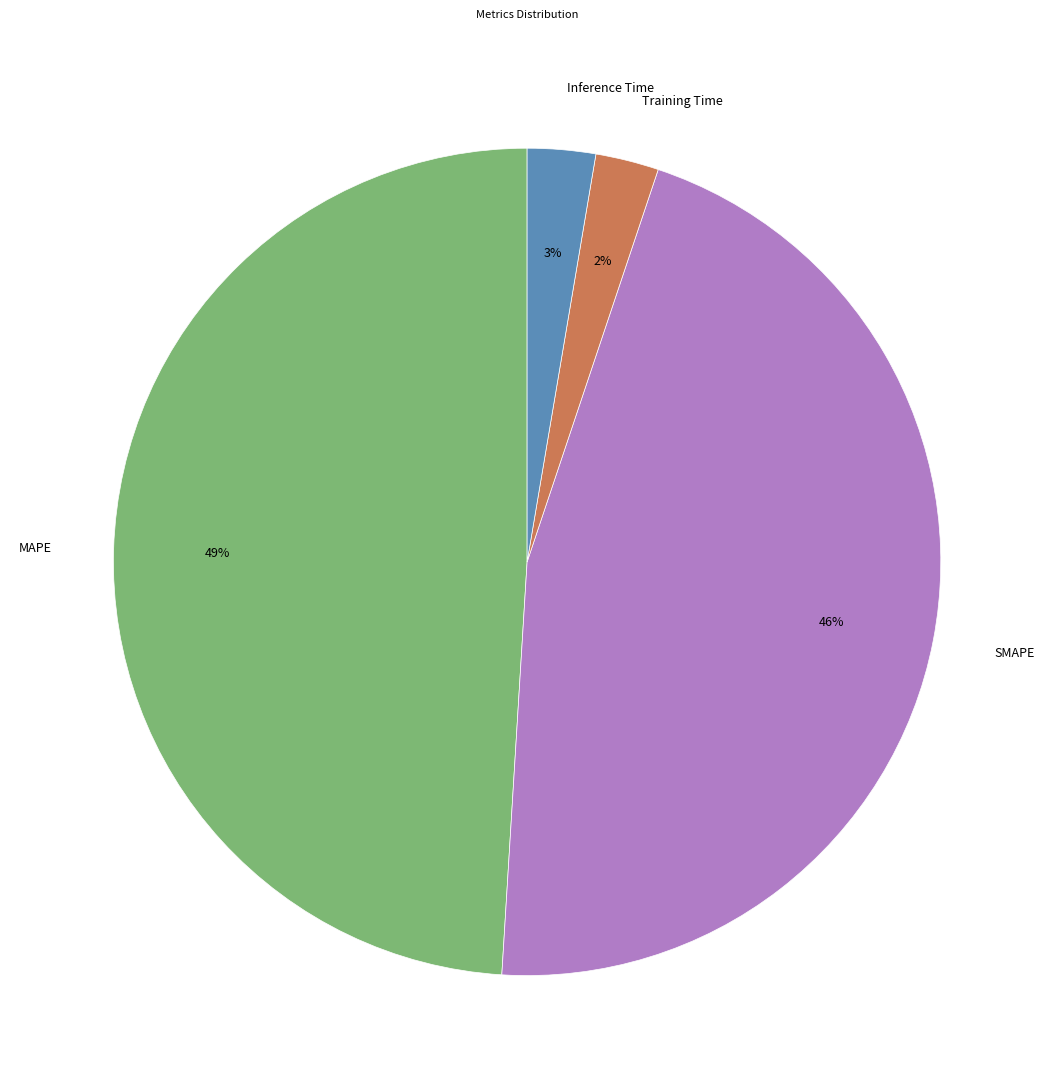

The Training Time slice represents 2% of the pie. True or false?

True